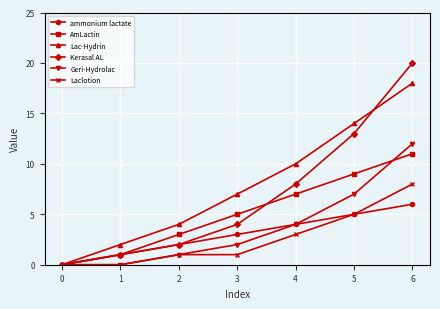

Which series has the largest range (max minus min)?

Kerasal AL